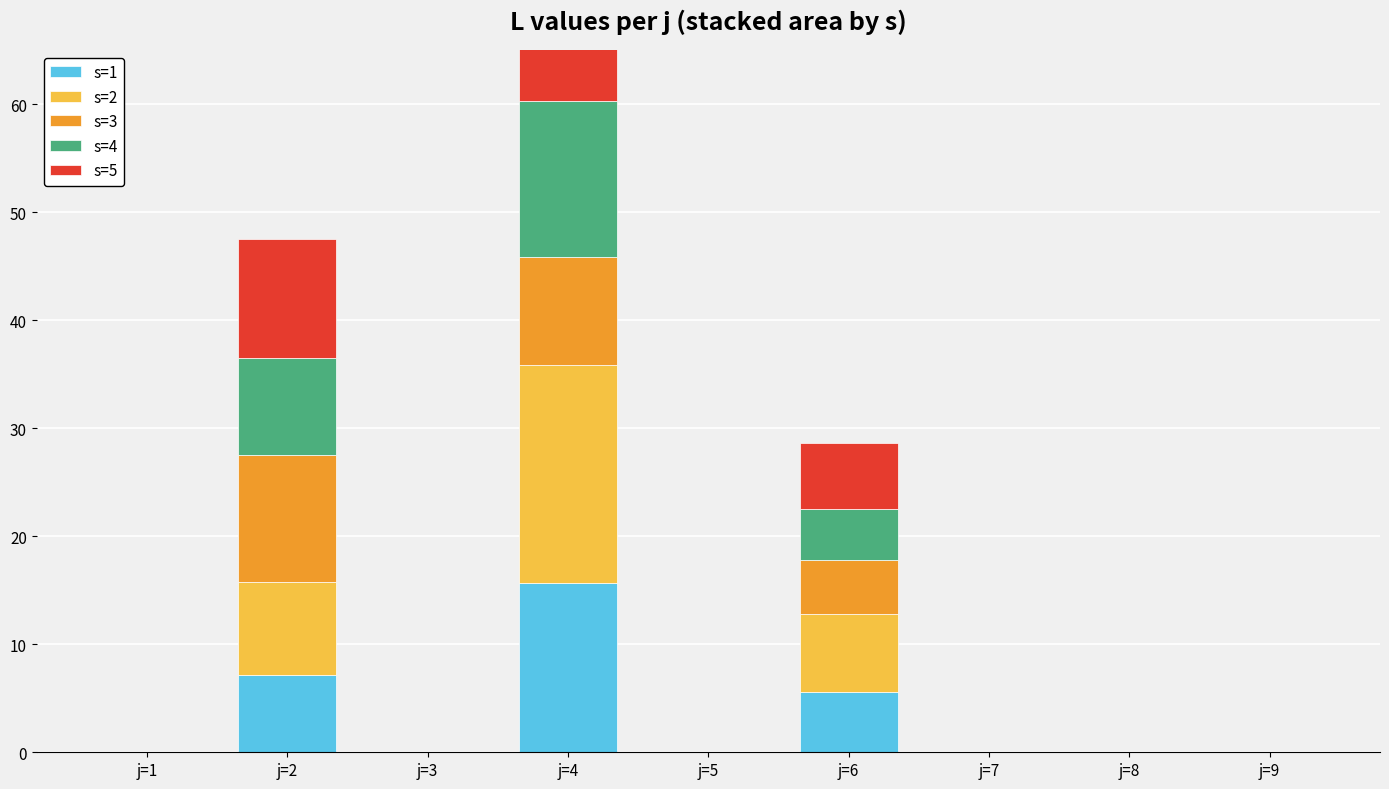

What is the sum of the s=5 values at j=6 and j=2?

17.2